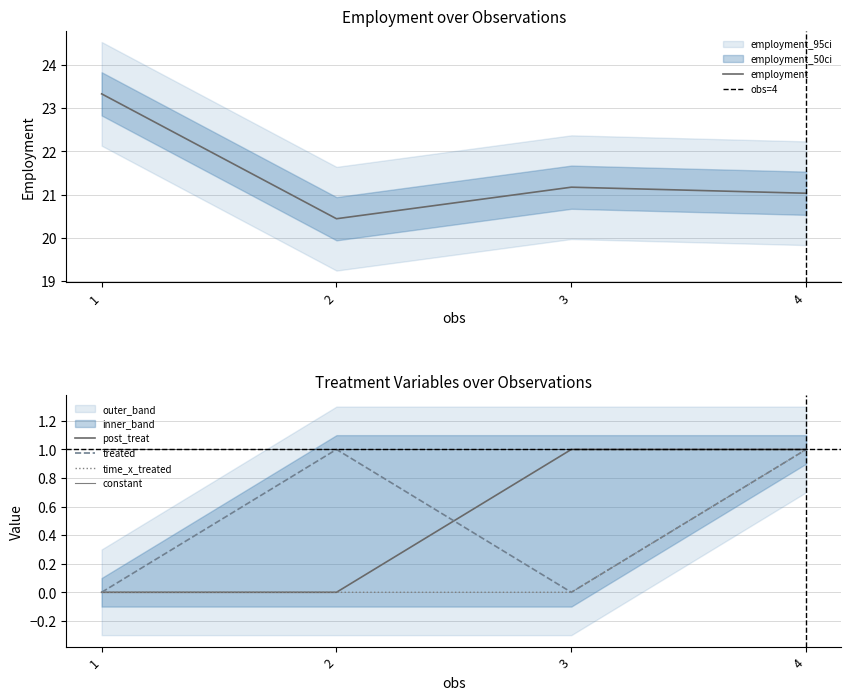

At 1, list the series in order from smallest to largest.

post_treat, treated, time_x_treated, employment